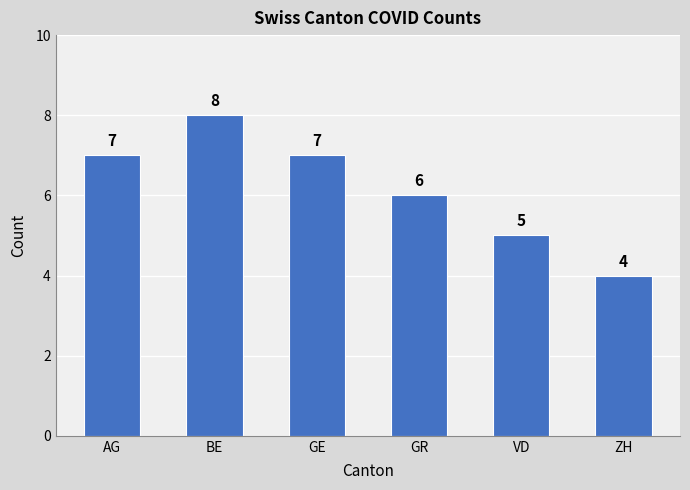

What is the minimum value shown in the chart?

4